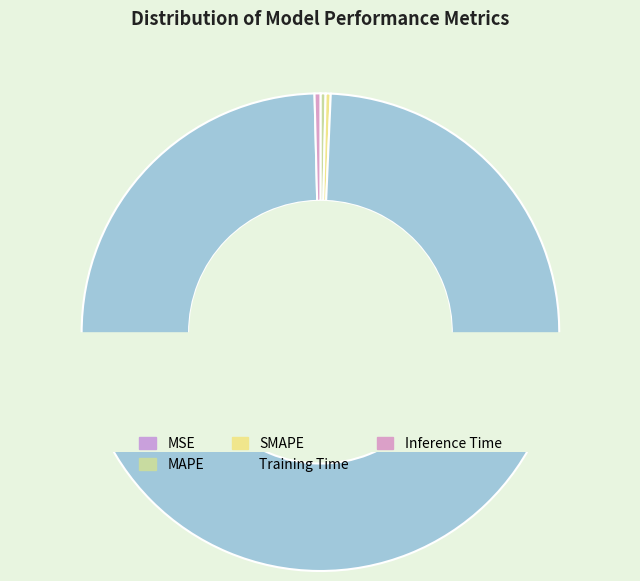

Which slice is the smallest?

MSE